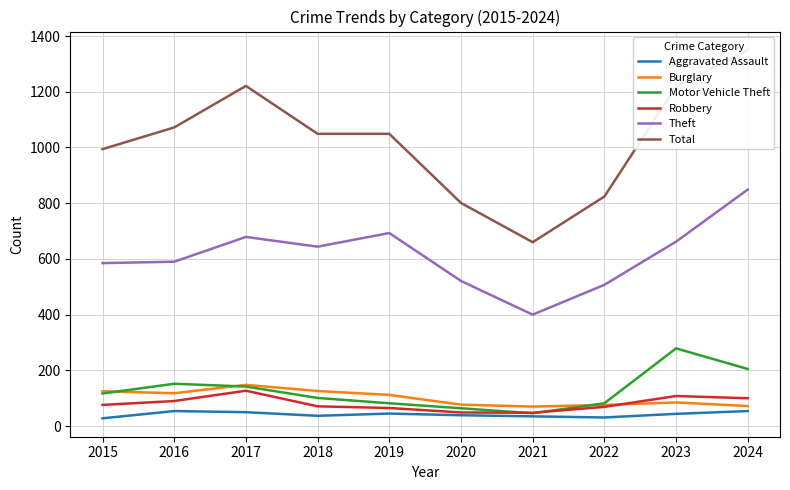

Which series has the largest range (max minus min)?

Total